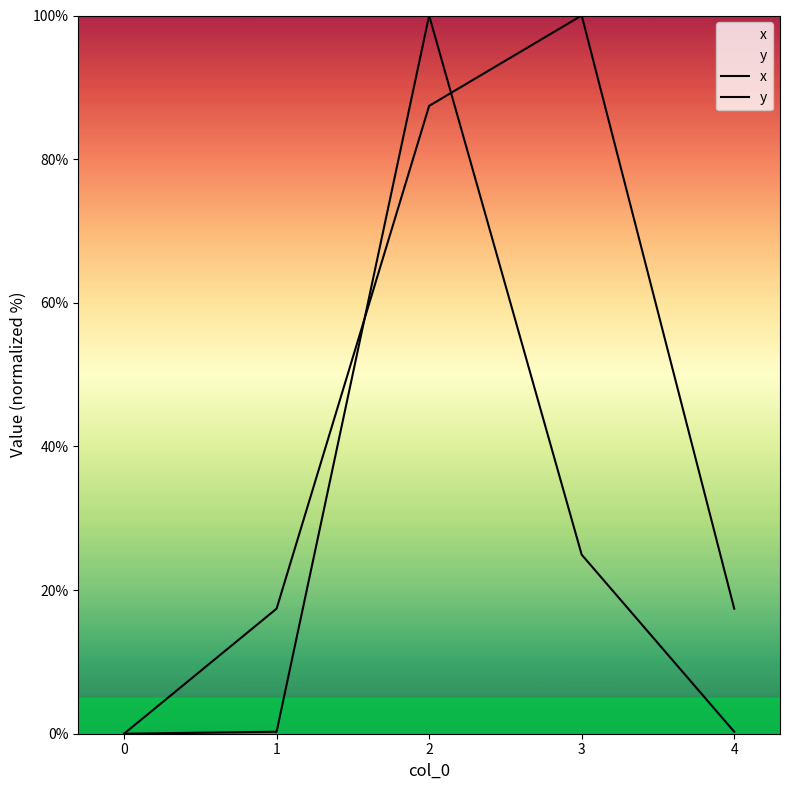

What is the sum of the y values at 3 and 0?

100.0